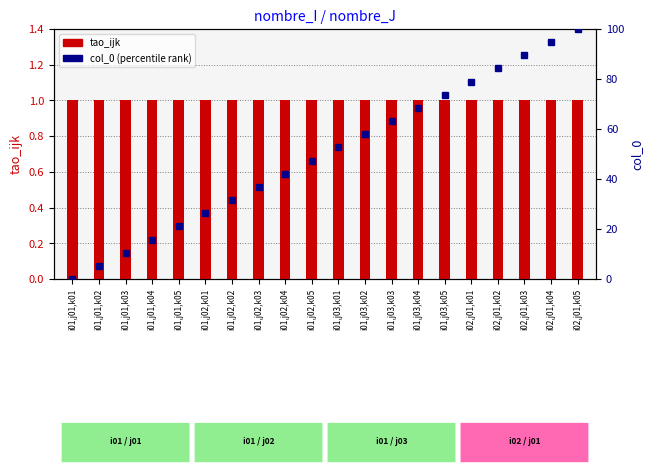

The col_0 (percentile rank) series shows 100.0 at i02,j01,k05. True or false?

True